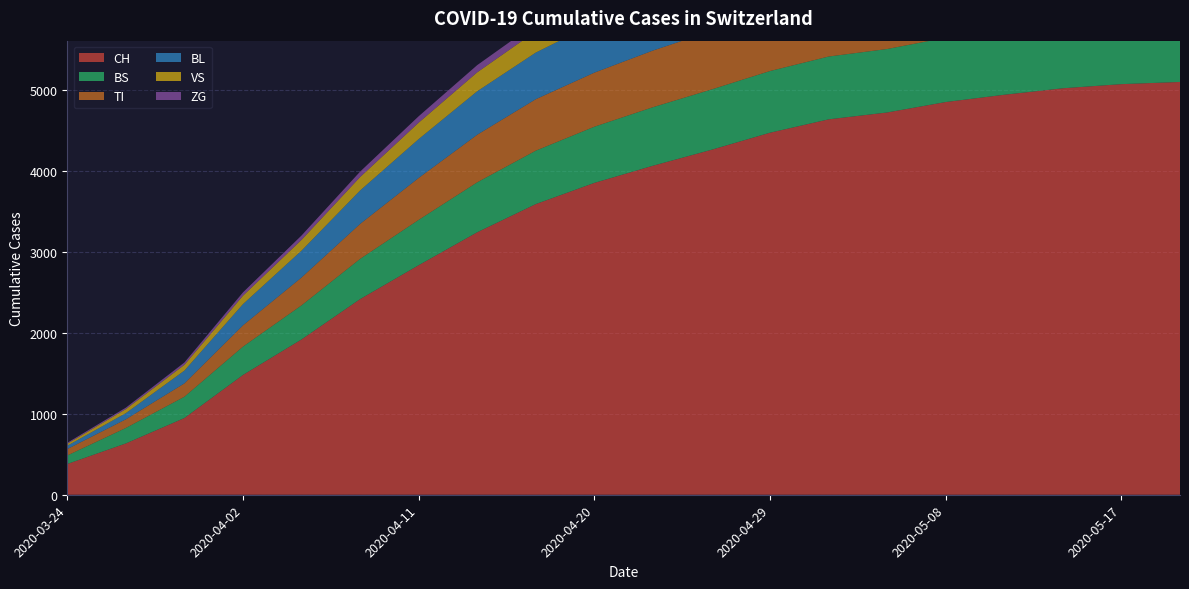

Reading right to left, list all the values displayed in this chart.

CH: 2020-05-20=5100	2020-05-17=5073	2020-05-14=5022	2020-05-11=4942	2020-05-08=4852	2020-05-05=4723	2020-05-02=4638	2020-04-29=4473	2020-04-26=4262	2020-04-23=4065	2020-04-20=3853	2020-04-17=3591	2020-04-14=3243	2020-04-11=2836	2020-04-08=2417	2020-04-05=1919	2020-04-02=1480	2020-03-30=948	2020-03-27=634	2020-03-24=380
TI: 2020-05-20=793	2020-05-17=789	2020-05-14=785	2020-05-11=779	2020-05-08=773	2020-05-05=762	2020-05-02=754	2020-04-29=740	2020-04-26=722	2020-04-23=700	2020-04-20=668	2020-04-17=636	2020-04-14=588	2020-04-11=518	2020-04-08=432	2020-04-05=344	2020-04-02=263	2020-03-30=165	2020-03-27=107	2020-03-24=80
VS: 2020-05-20=400	2020-05-17=396	2020-05-14=390	2020-05-11=382	2020-05-08=373	2020-05-05=362	2020-05-02=352	2020-04-29=337	2020-04-26=321	2020-04-23=304	2020-04-20=284	2020-04-17=263	2020-04-14=234	2020-04-11=203	2020-04-08=166	2020-04-05=133	2020-04-02=104	2020-03-30=71	2020-03-27=50	2020-03-24=25
BS: 2020-05-20=814	2020-05-17=810	2020-05-14=806	2020-05-11=800	2020-05-08=794	2020-05-05=784	2020-05-02=776	2020-04-29=762	2020-04-26=745	2020-04-23=723	2020-04-20=694	2020-04-17=660	2020-04-14=617	2020-04-11=560	2020-04-08=497	2020-04-05=421	2020-04-02=350	2020-03-30=263	2020-03-27=191	2020-03-24=105
BL: 2020-05-20=716	2020-05-17=713	2020-05-14=709	2020-05-11=703	2020-05-08=697	2020-05-05=688	2020-05-02=680	2020-04-29=667	2020-04-26=651	2020-04-23=631	2020-04-20=607	2020-04-17=576	2020-04-14=537	2020-04-11=480	2020-04-08=413	2020-04-05=332	2020-04-02=262	2020-03-30=158	2020-03-27=76	2020-03-24=40
ZG: 2020-05-20=130	2020-05-17=129	2020-05-14=128	2020-05-11=127	2020-05-08=125	2020-05-05=123	2020-05-02=121	2020-04-29=118	2020-04-26=114	2020-04-23=110	2020-04-20=104	2020-04-17=97	2020-04-14=89	2020-04-11=79	2020-04-08=67	2020-04-05=54	2020-04-02=41	2020-03-30=29	2020-03-27=18	2020-03-24=12